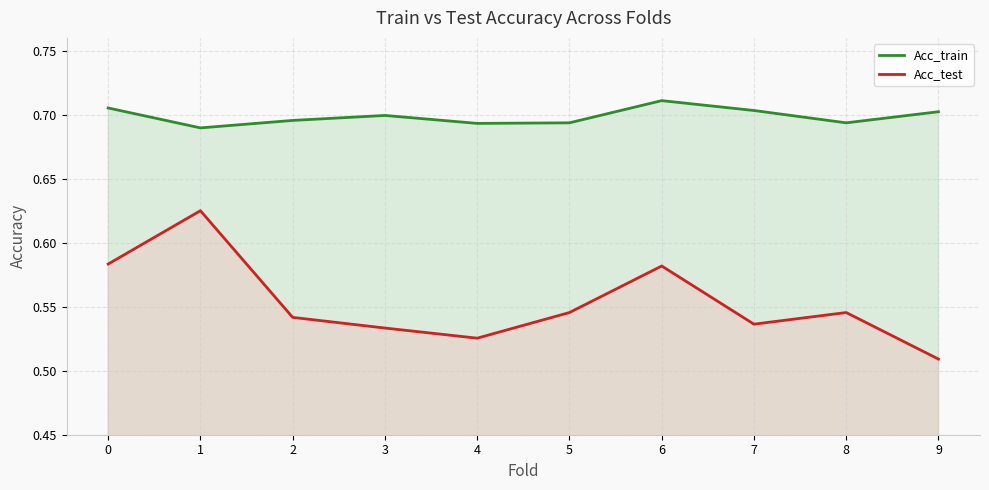

What is the smallest value displayed?

0.5